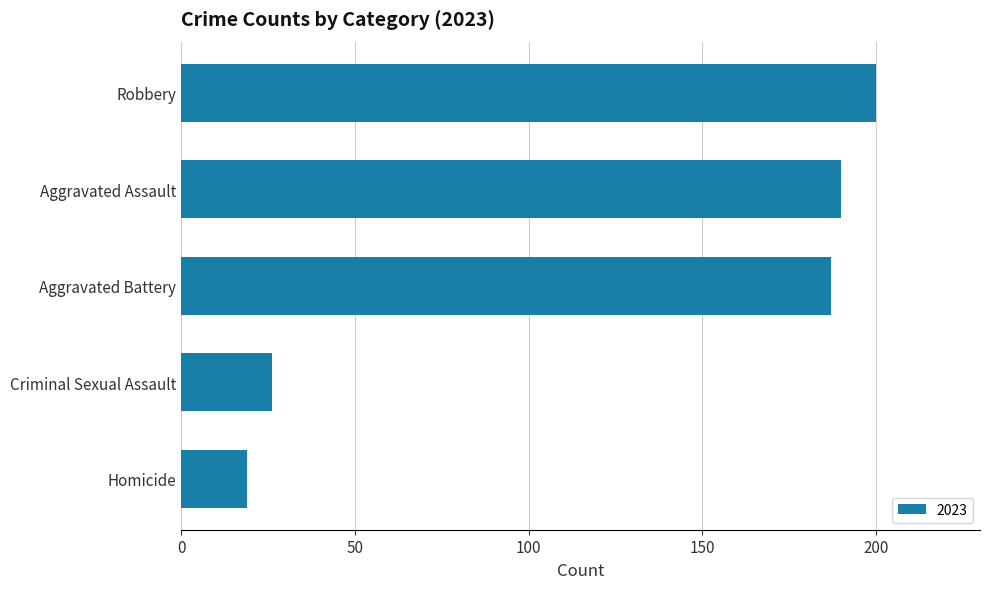

What is the approximate value at Robbery, to the nearest 50?

200